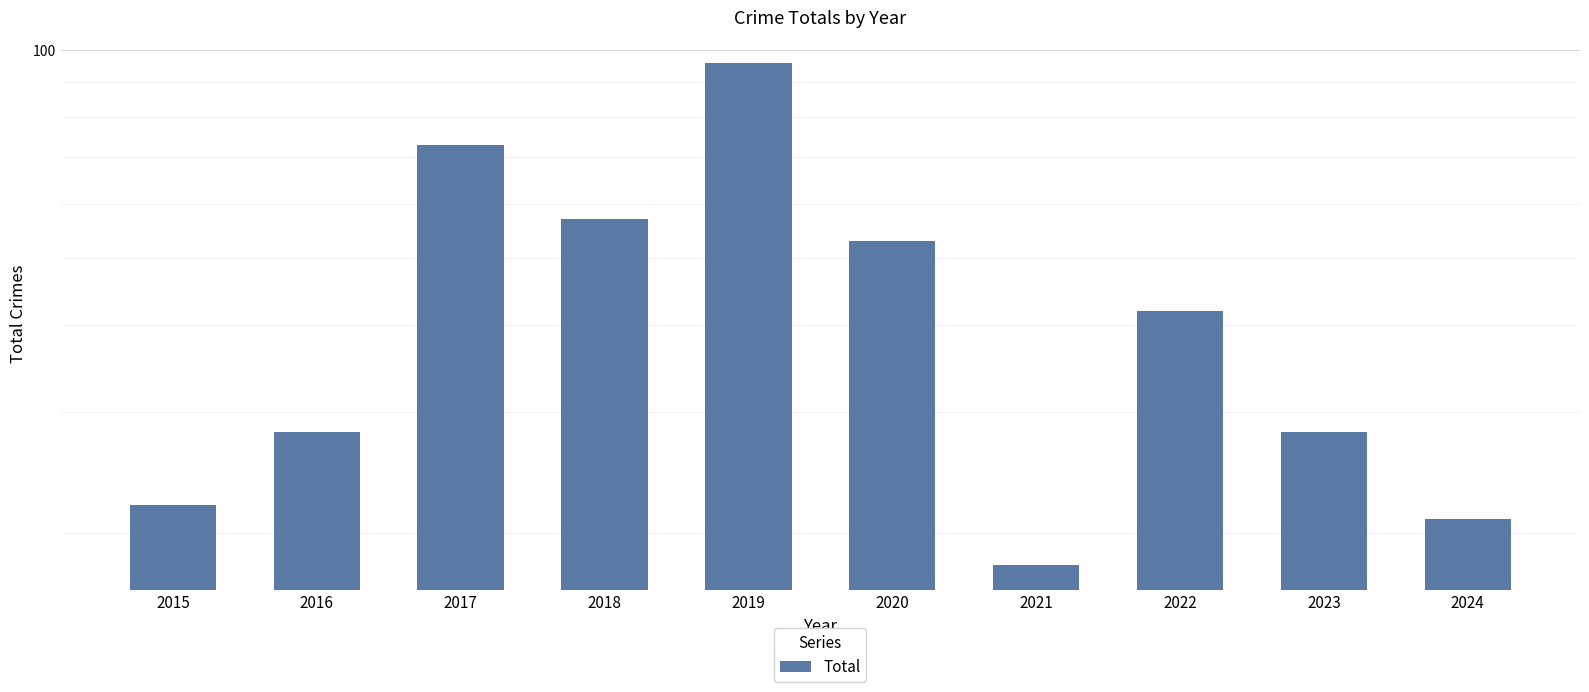

How many bars are there in total?

10